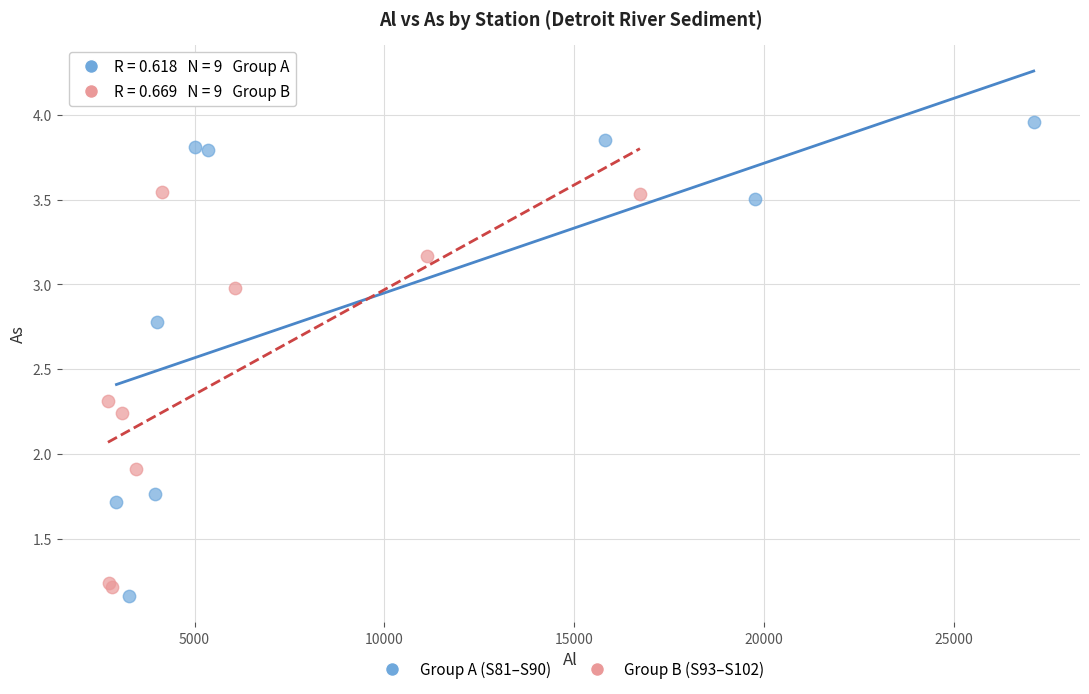

Which series reaches the maximum Y coordinate?

Group A (S81–S90)